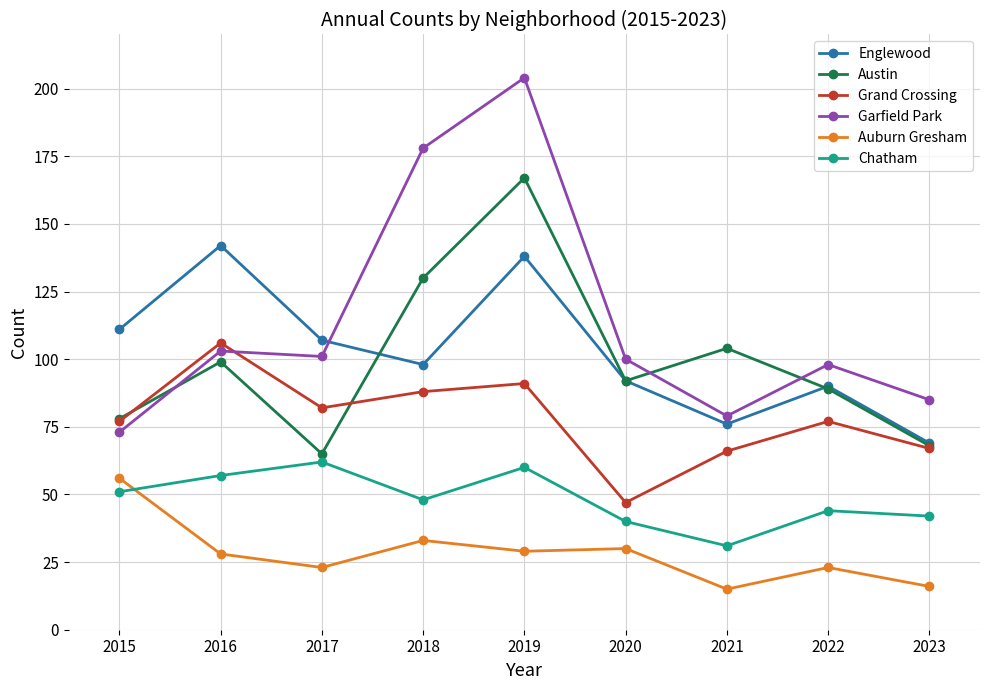

The value of Garfield Park at 2021 is 105. True or false?

False